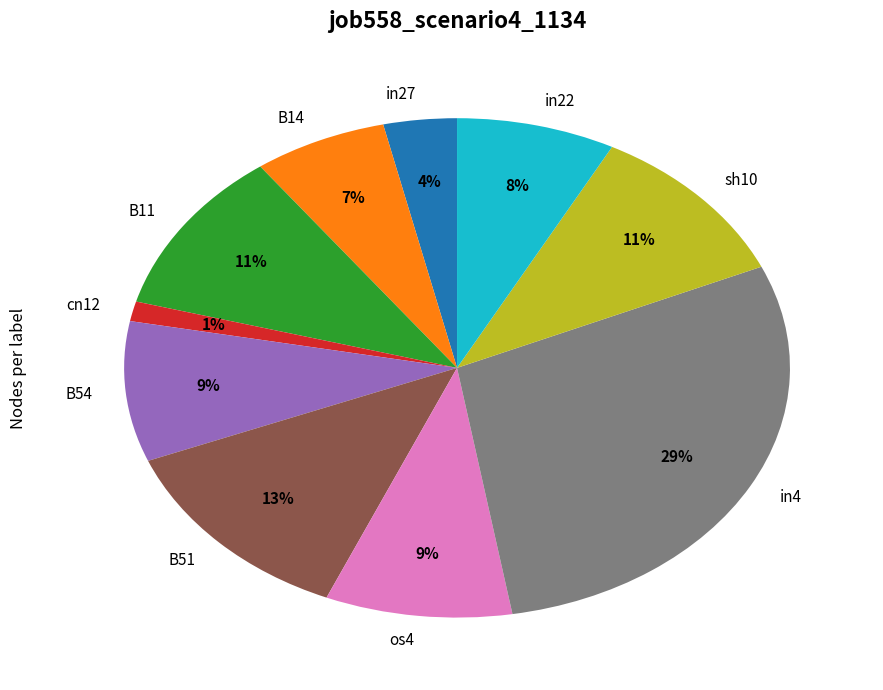

Is it true that B11 is 24% of the pie?

False